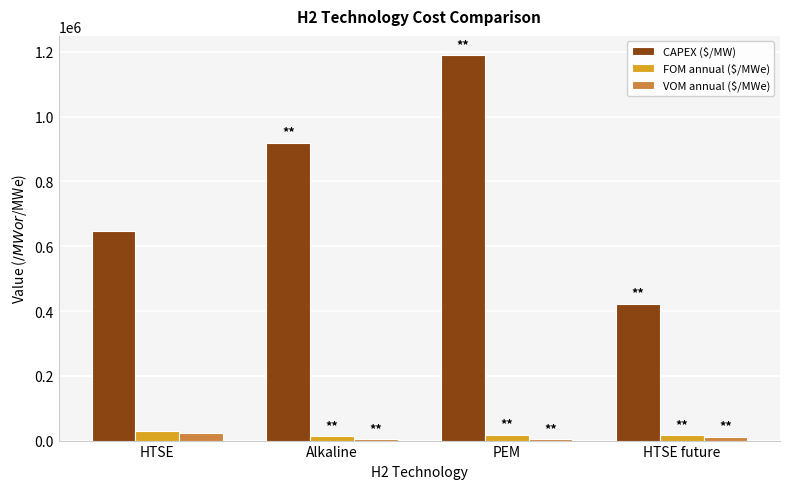

At which label does FOM annual ($/MWe) first exceed 17850?

HTSE